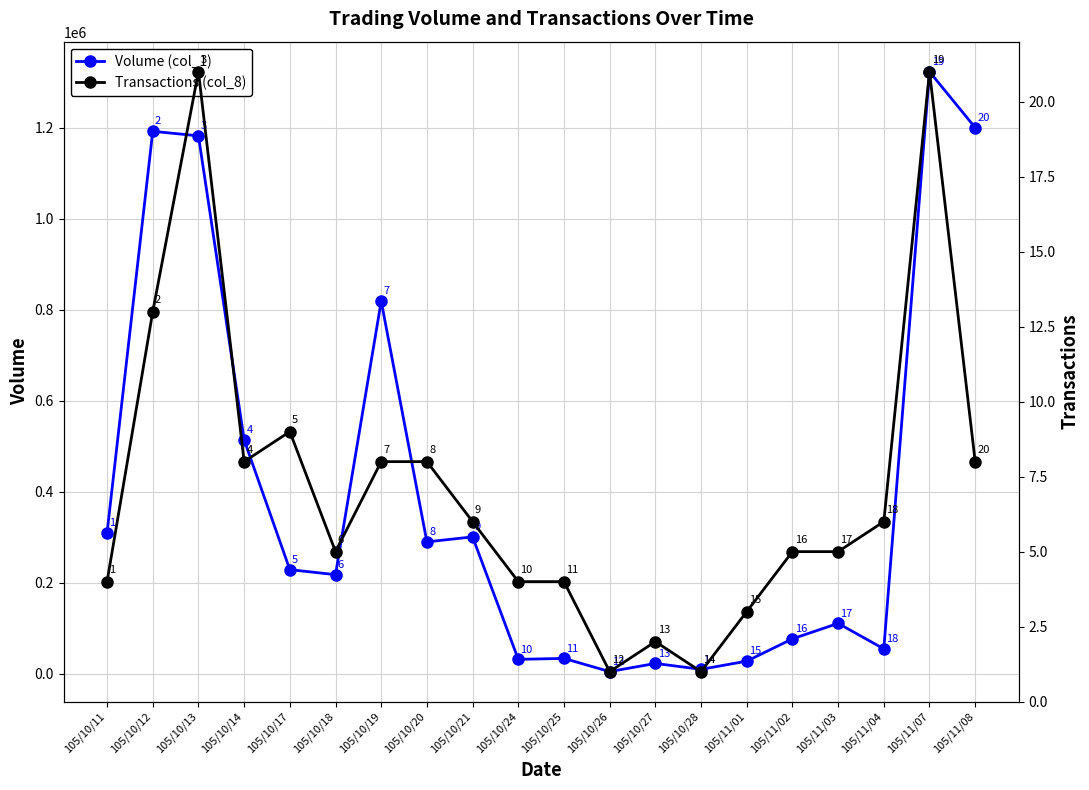

What is the label of the 8th point from the right?

105/10/27